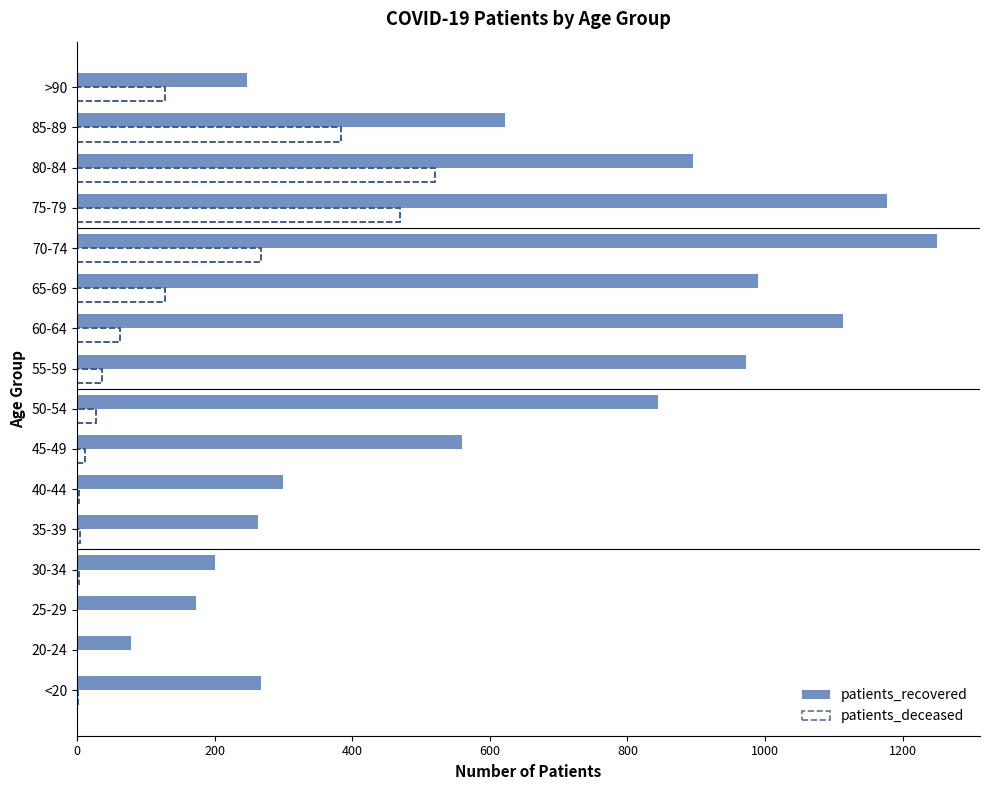

Which category has the highest value in the patients_recovered series?

70-74